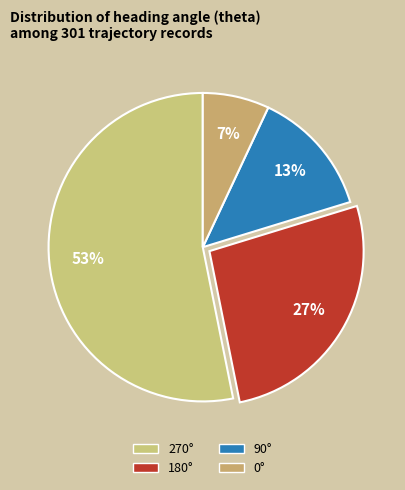

Which slice is the smallest?

0°